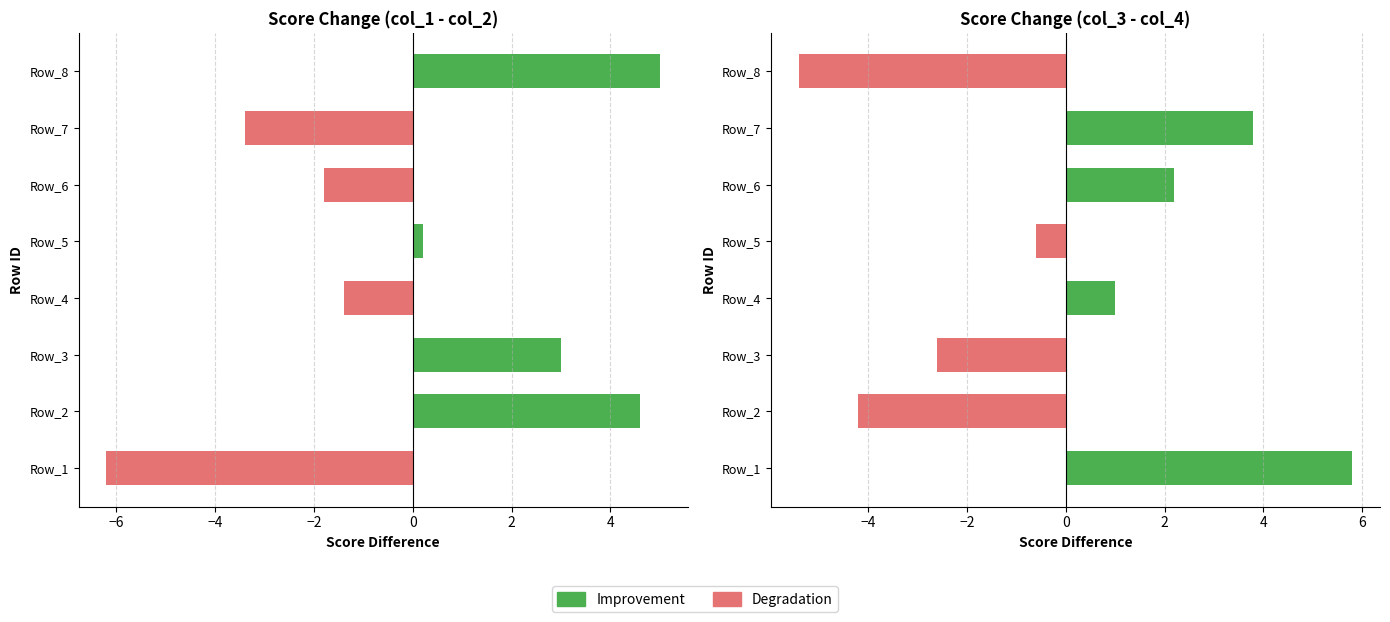

At how many categories does at least one series exceed 0?

4